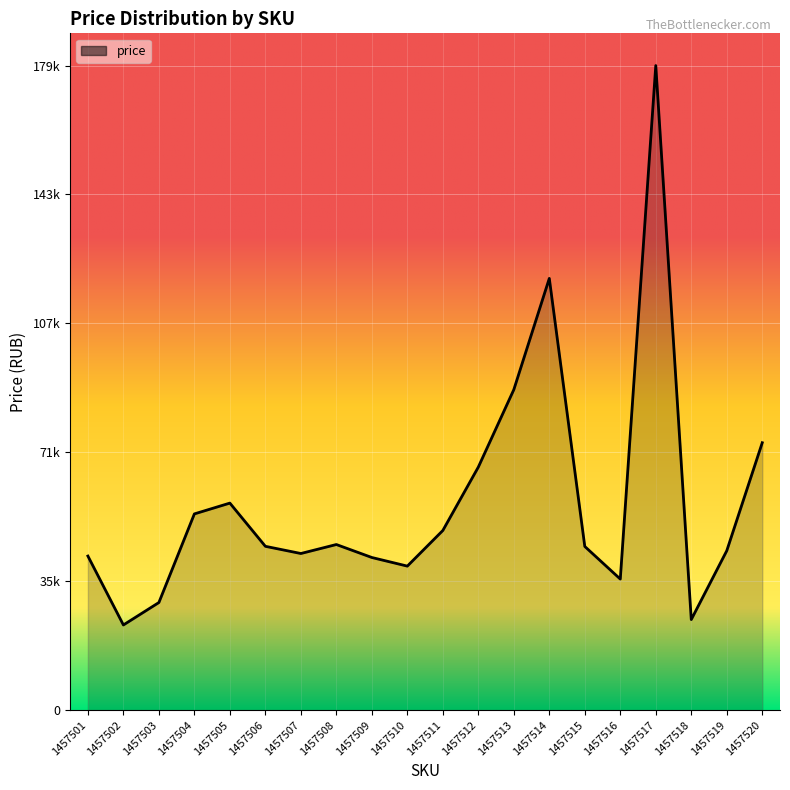

Does the chart display data point markers on the line(s)?

No